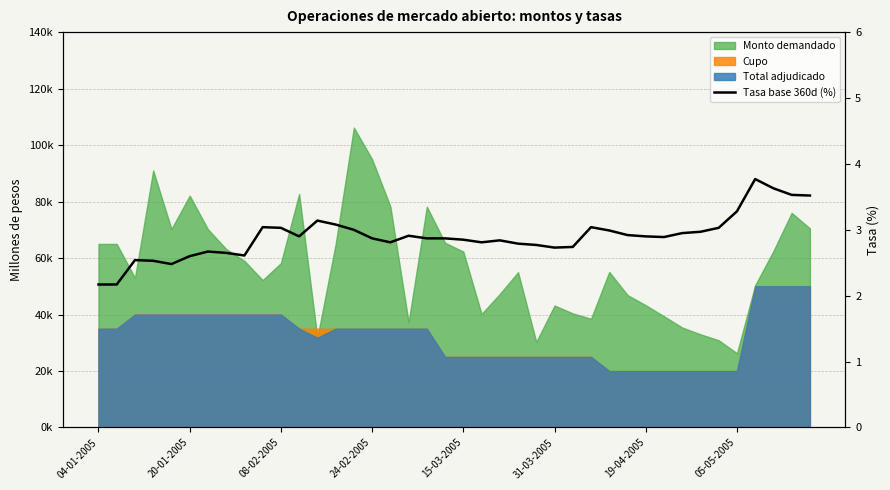

How many lines are shown in the chart?

1